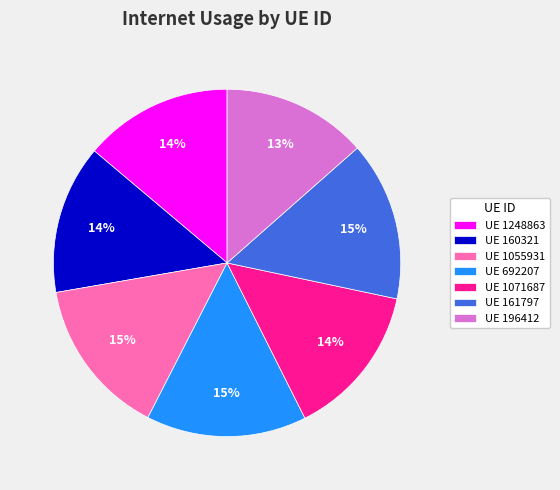

What is the ratio of the value at UE 160321 to the value at UE 1055931?

0.9